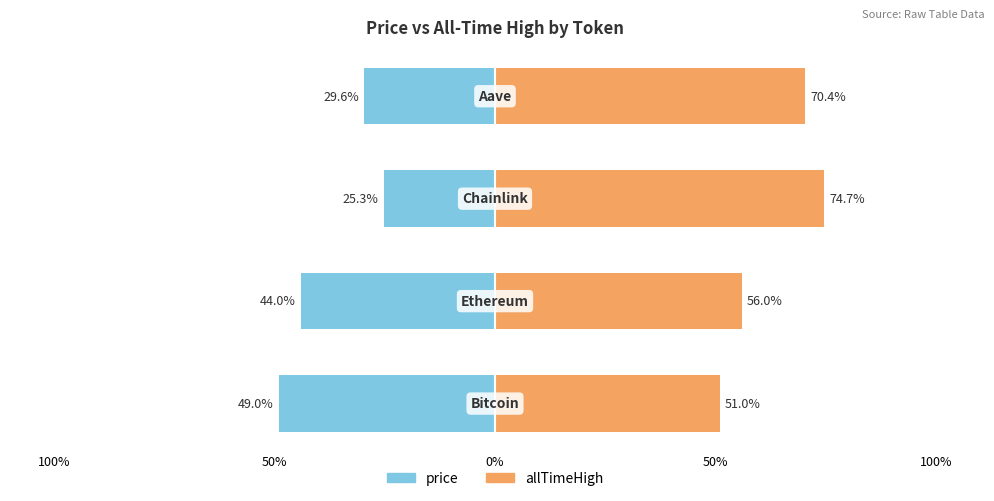

Reading left to right, extract all data points from this chart.

price: 100%=-49.0	50%=-44.0	0%=-25.3	50%=-29.6
allTimeHigh: 100%=51.0	50%=56.0	0%=74.7	50%=70.4